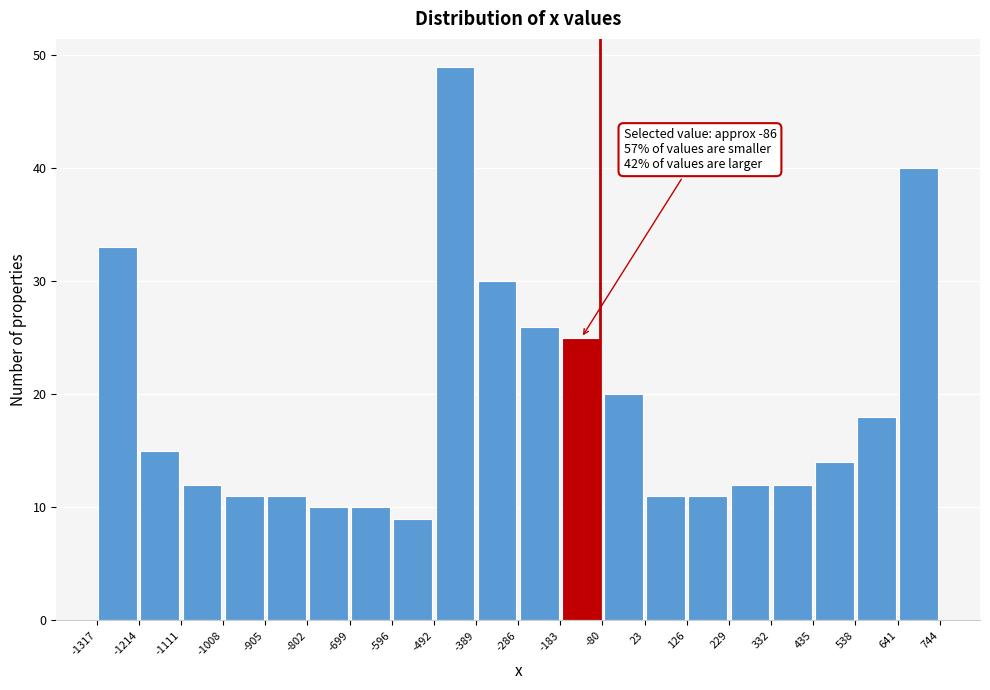

Over which range of the x-axis is the bar tallest?

-492 to -389